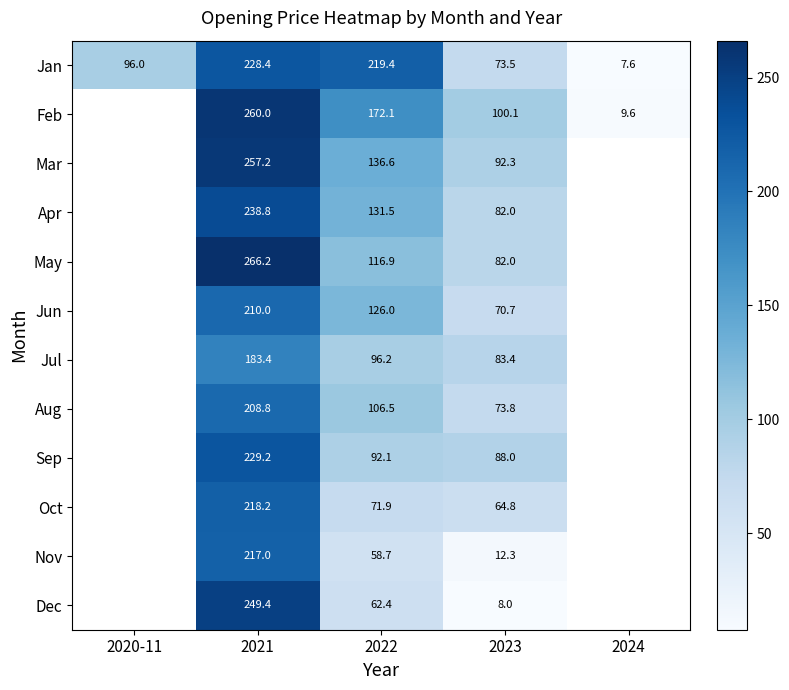

Is it true that Sep equals 366.0 at 2021?

False